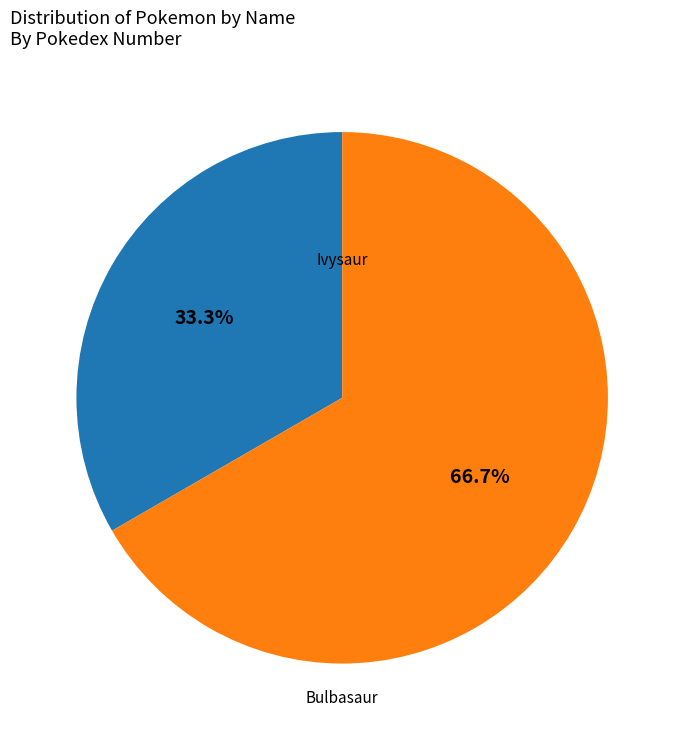

True or false: Ivysaur accounts for 60% of the total.

False